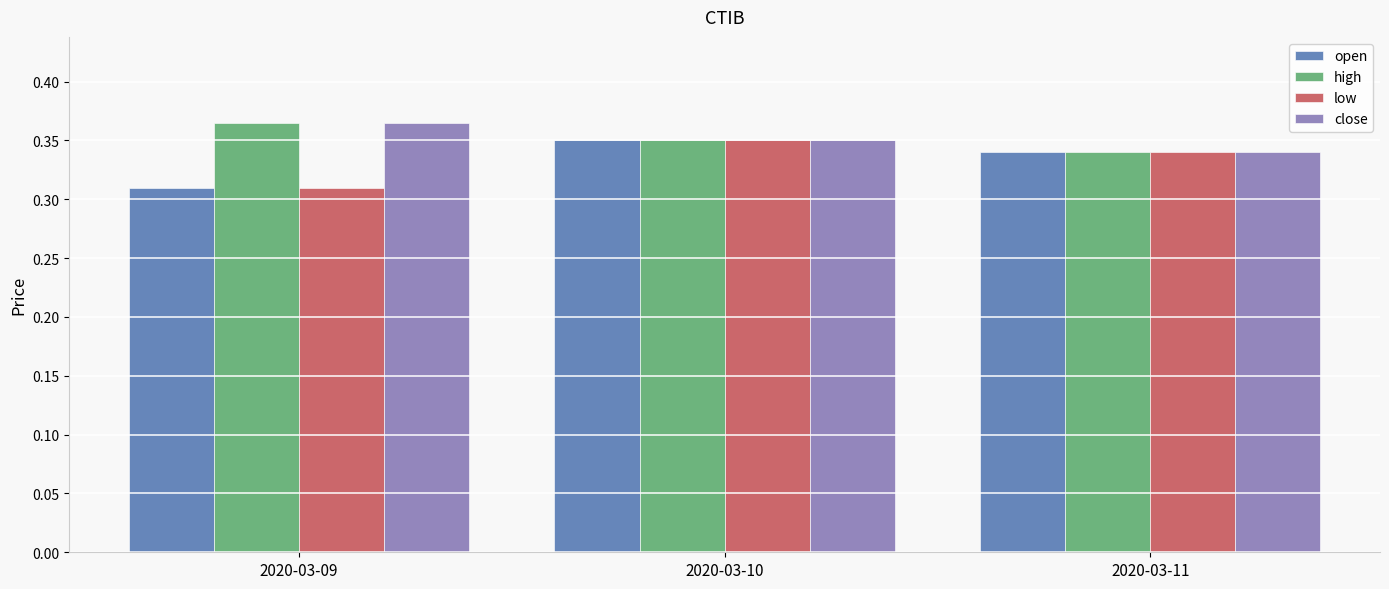

What is the sum of the low values at 2020-03-10 and 2020-03-11?

0.7